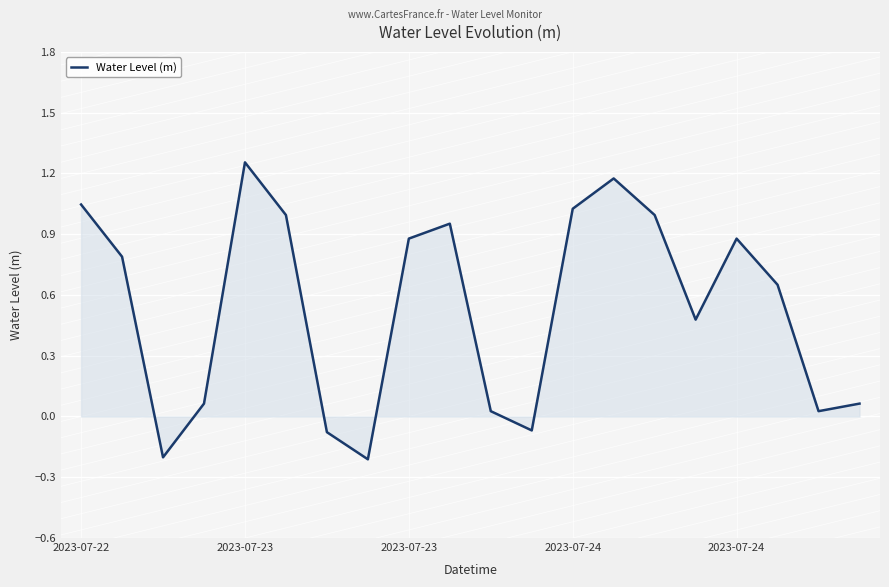

What is the difference between the maximum and minimum values?

1.5